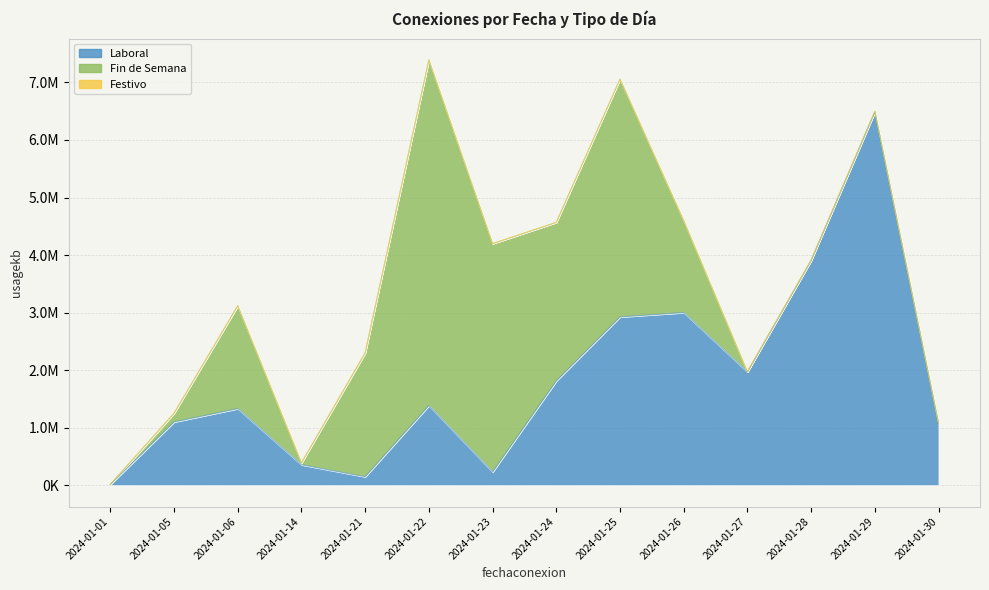

Where is Laboral nearest to the value 3248788?

2024-01-26